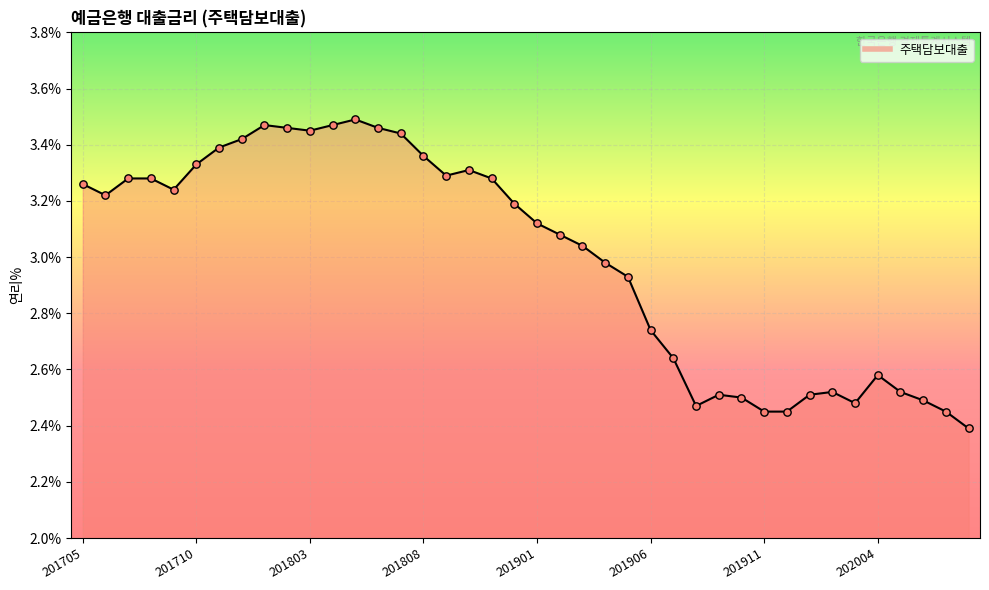

What is the minimum value shown in the chart?

2.4